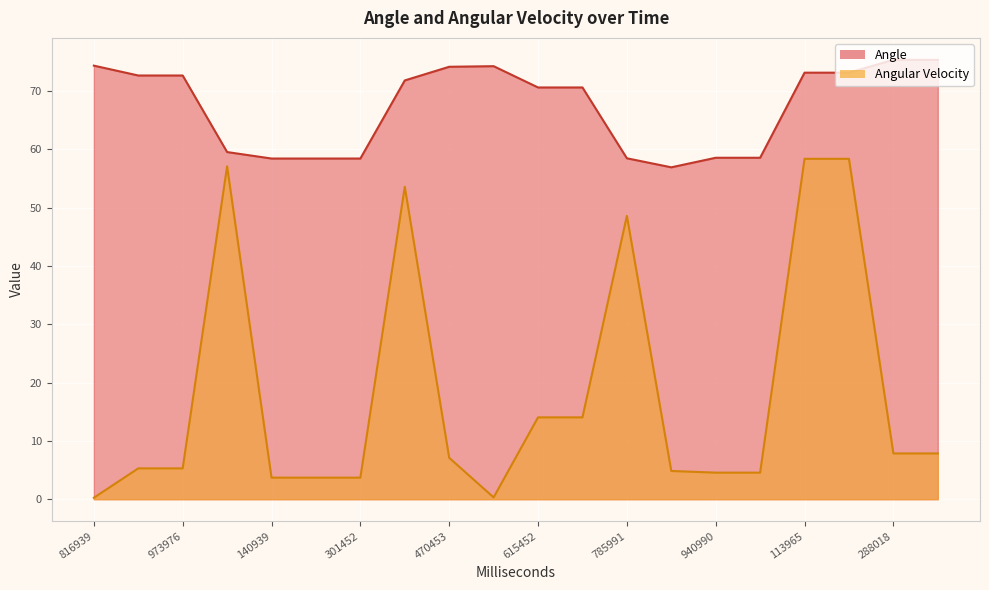

What are all the series names shown in the legend?

Angle, Angular Velocity